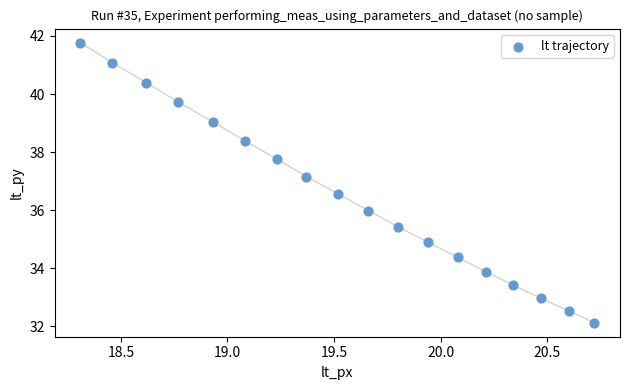

What is the range of Y values (max minus min)?

9.6